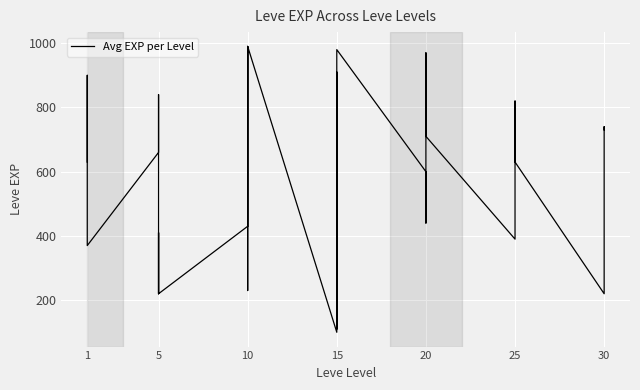

How many data points does each series have?

34